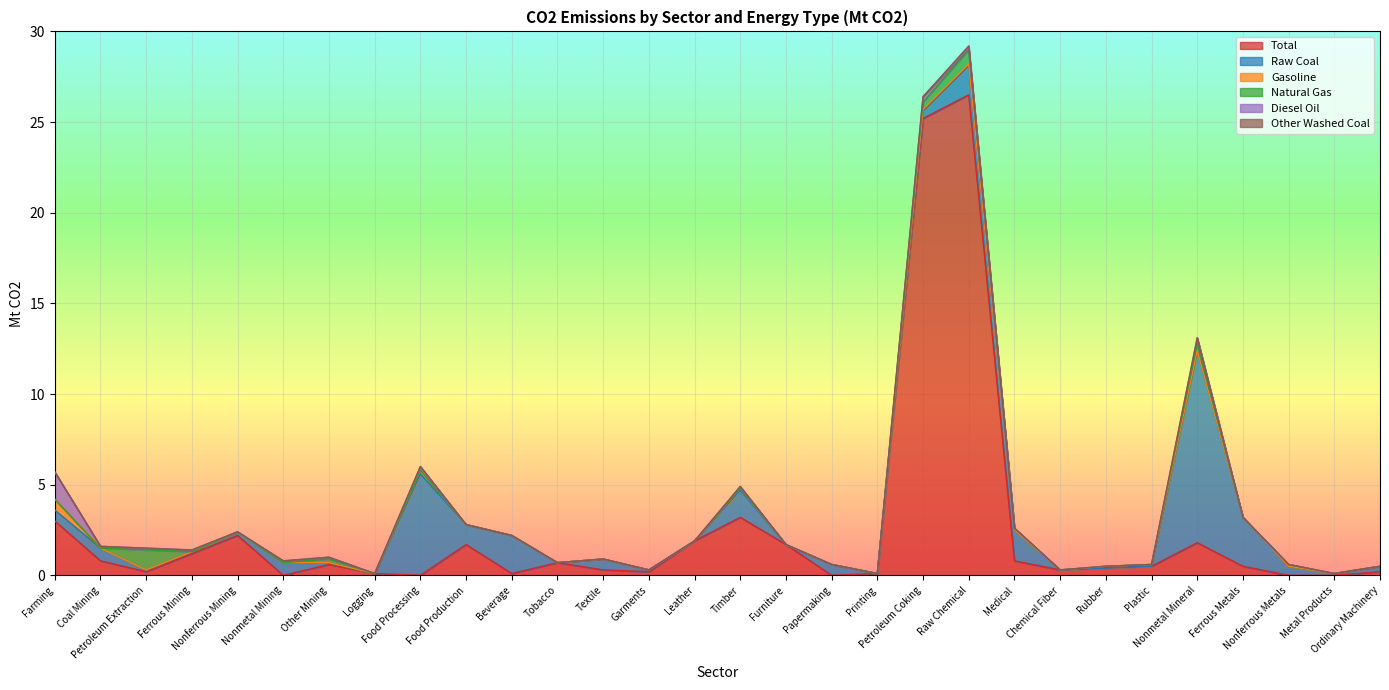

Rank the series at Plastic from lowest to highest value.

Raw Coal, Natural Gas, Diesel Oil, Other Washed Coal, Gasoline, Total